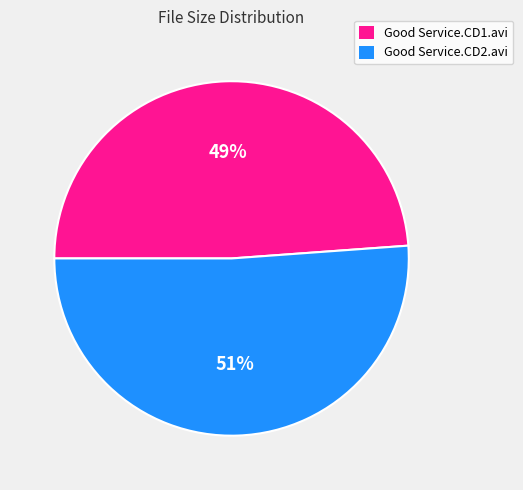

Which category has the smallest portion of the pie?

Good Service.CD1.avi